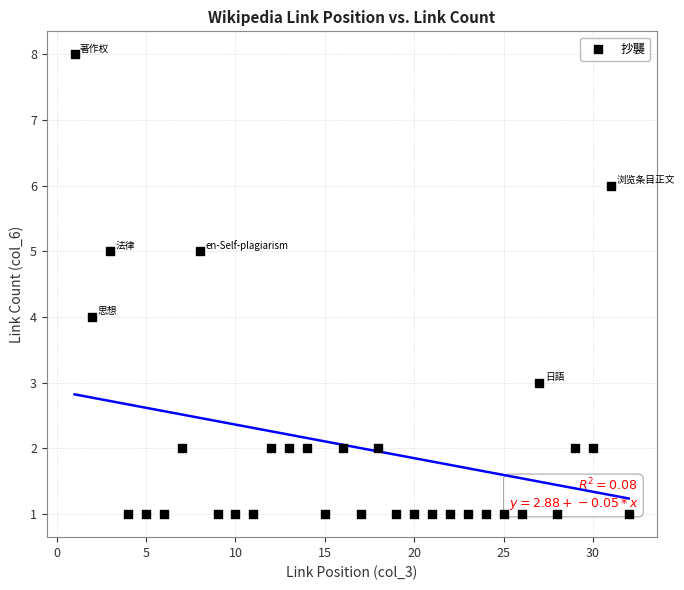

What is the range of Y values (max minus min)?

7